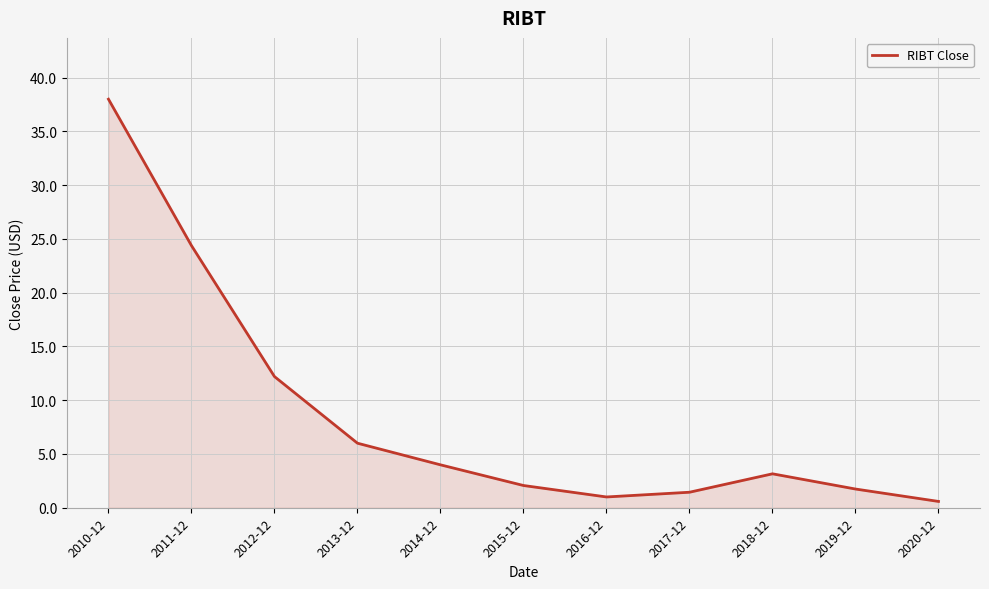

What position from the left is 2010-12?

1